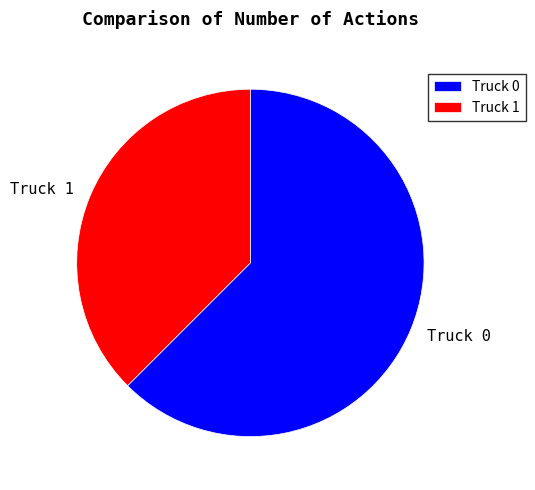

Is the sum of Truck 1 and Truck 0 greater than half?

Yes